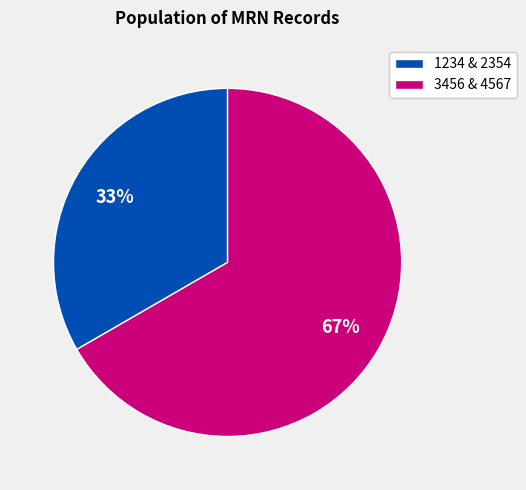

What percentage is the 1234 & 2354 slice, to the nearest percent?

33%